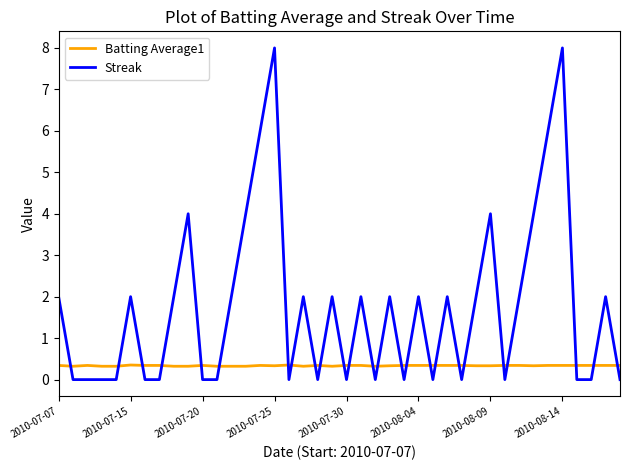

What are all the series names shown in the legend?

Batting Average1, Streak